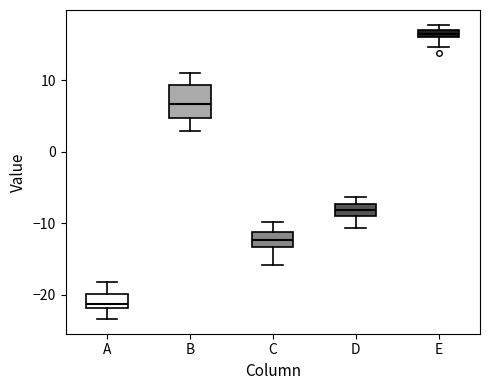

Which box is the tallest, from its lower edge to its upper edge?

B